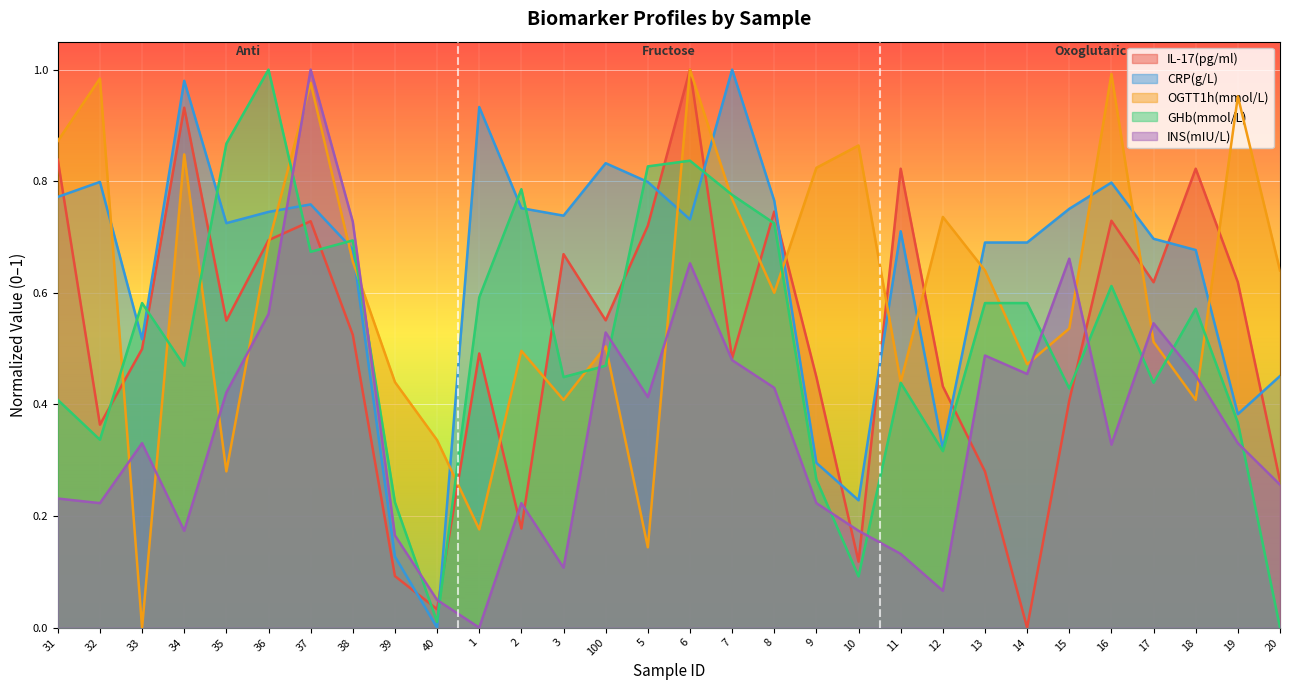

How many distinct data groups are displayed?

5